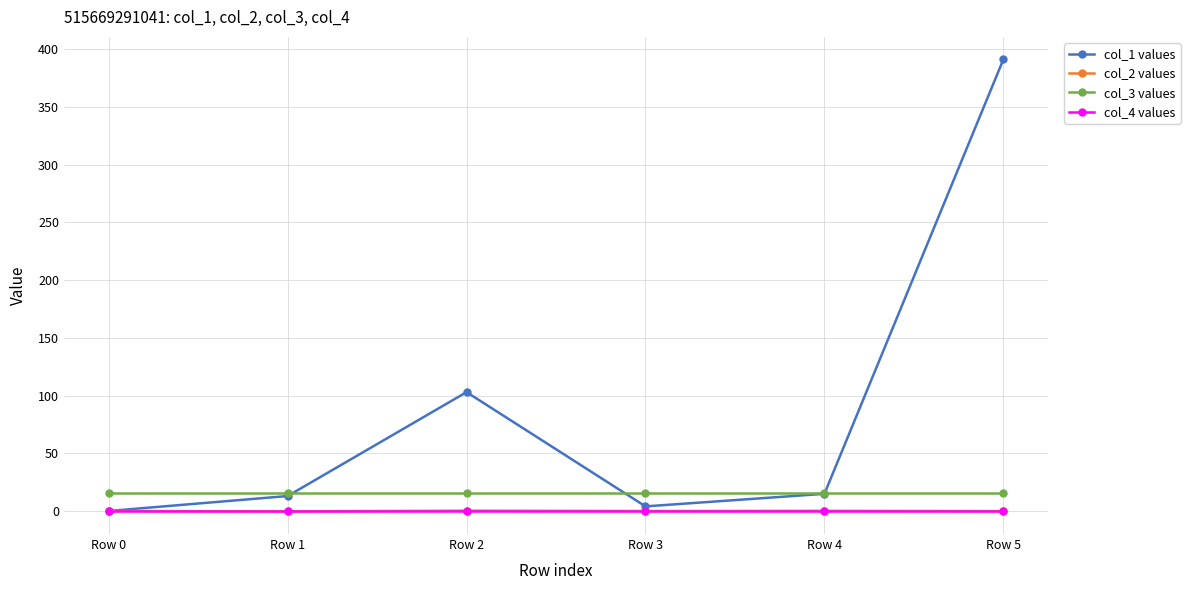

Is it true that col_1 values equals 391.0 at Row 5?

True